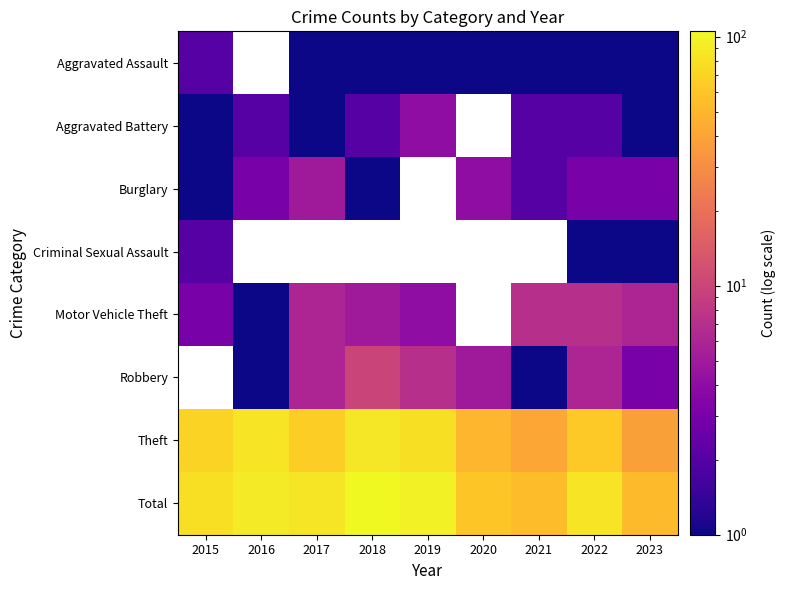

The Theft series shows 17.5 at 2016. True or false?

False